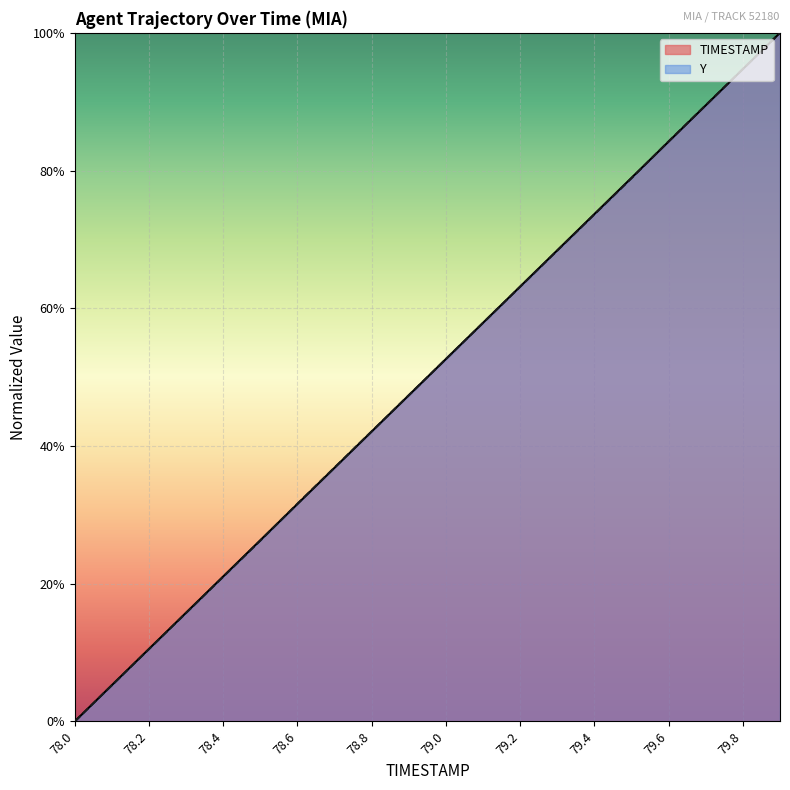

What are all the series names shown in the legend?

TIMESTAMP, Y